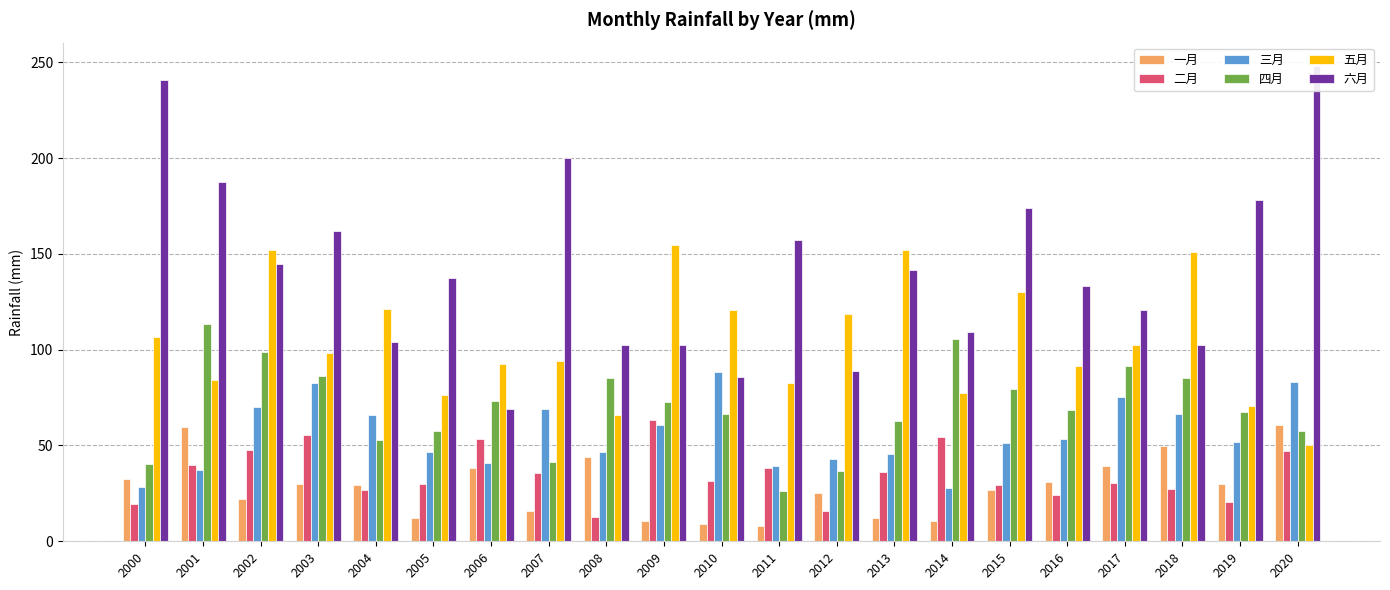

Reading left to right, list all the values displayed in this chart.

一月: 32.7	59.6	21.9	29.8	29.3	12.2	38.1	15.8	43.9	10.6	9.2	8.2	25.0	12.3	10.6	27.0	30.8	39.1	49.9	30.0	60.8
二月: 19.6	39.9	47.7	55.3	26.8	29.8	53.6	35.5	12.4	63.4	31.7	38.1	15.9	36.3	54.3	29.5	24.0	30.2	27.4	20.5	47.3
三月: 28.2	37.4	70.0	82.4	66.2	46.7	40.8	69.0	46.8	60.7	88.4	39.4	43.0	45.4	27.7	51.3	53.6	75.5	66.2	51.6	83.0
四月: 40.3	113.5	99.0	86.4	52.9	57.6	73.0	41.2	85.1	72.7	66.2	26.1	36.7	62.6	105.4	79.5	68.3	91.4	85.0	67.6	57.4
五月: 106.6	84.0	152.1	98.2	121.2	76.5	92.7	94.2	66.0	154.8	120.6	82.8	118.8	152.0	77.3	130.2	91.4	102.6	151.0	70.8	50.5
六月: 241.0	187.6	144.8	162.1	104.2	137.3	69.2	200.1	102.5	102.4	85.8	157.1	89.1	141.3	109.4	174.0	133.1	120.6	102.4	177.9	247.9